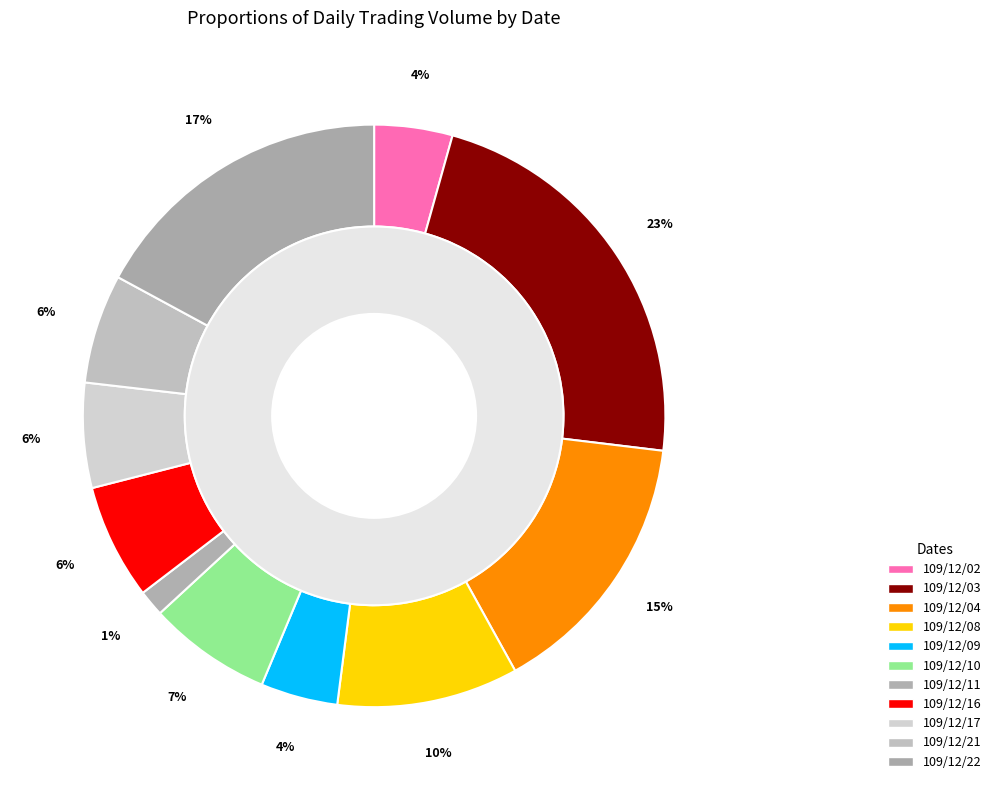

What is the largest slice in the pie chart?

109/12/03